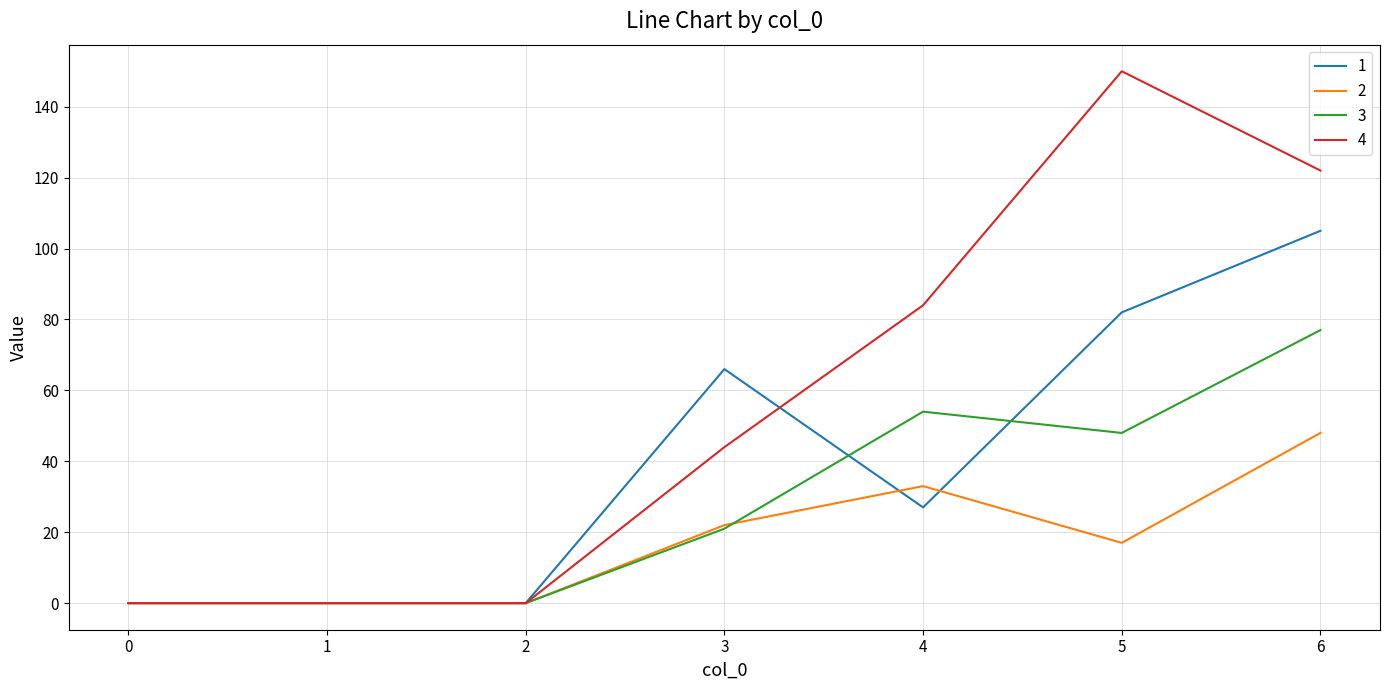

Which series has the widest spread of values?

4